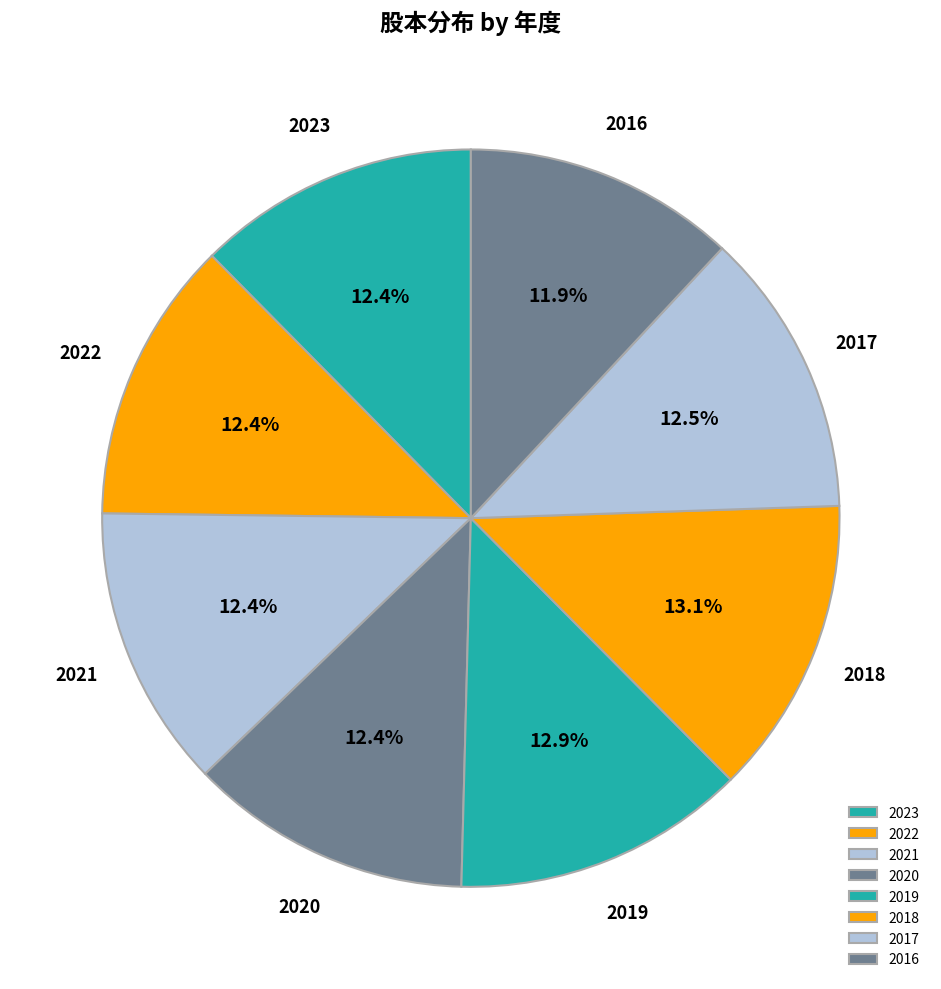

Does any single category account for the majority?

No